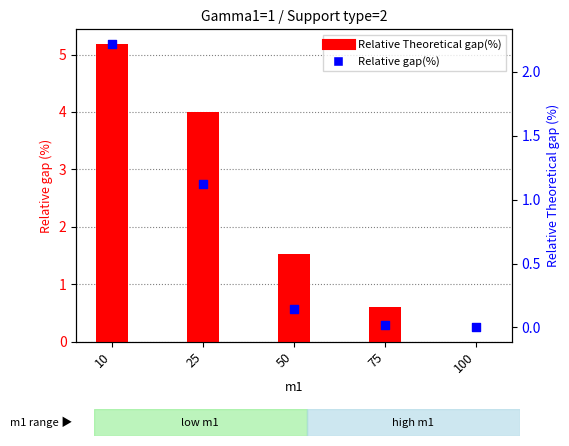

Which series has the largest Y range (max minus min)?

Relative Theoretical gap(%)